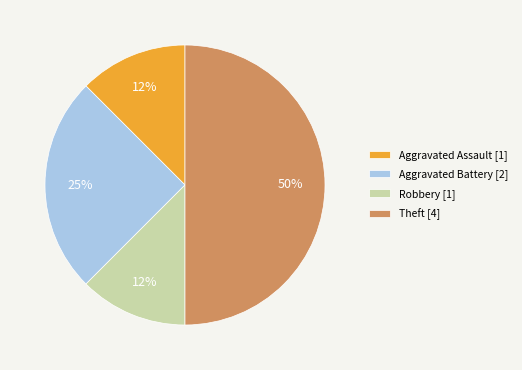

Count the number of slices in the pie.

4